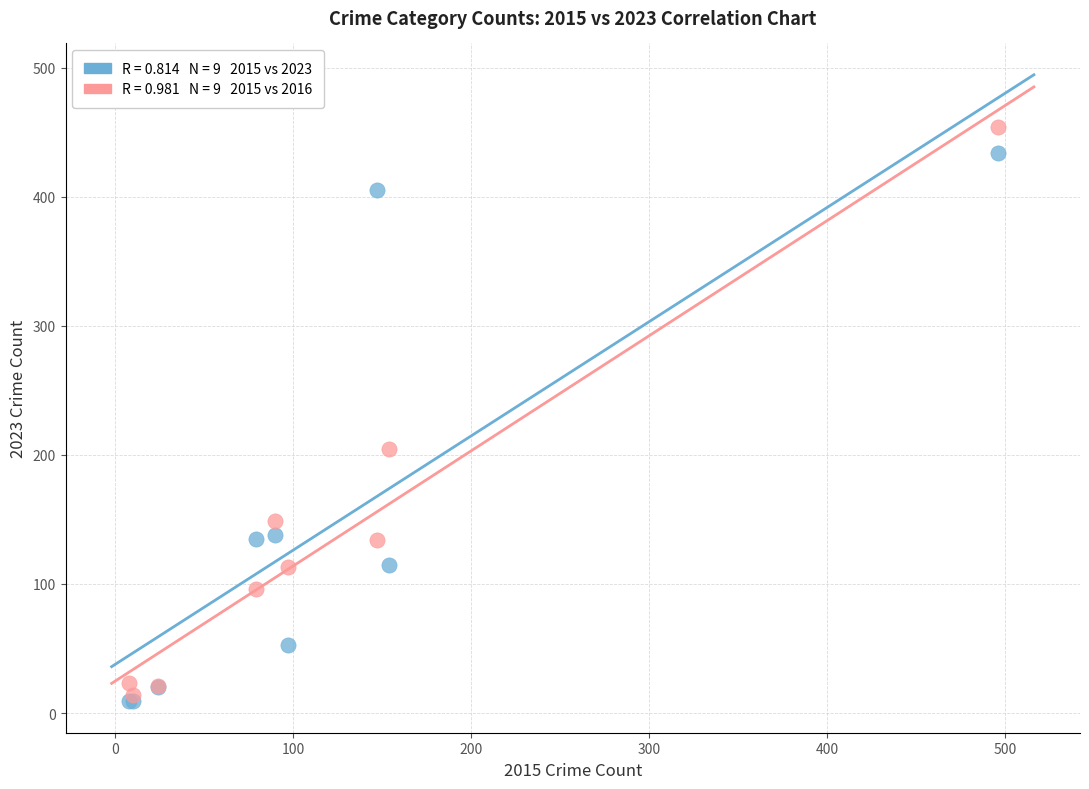

Across all series, what Y value is closest to 231?

205